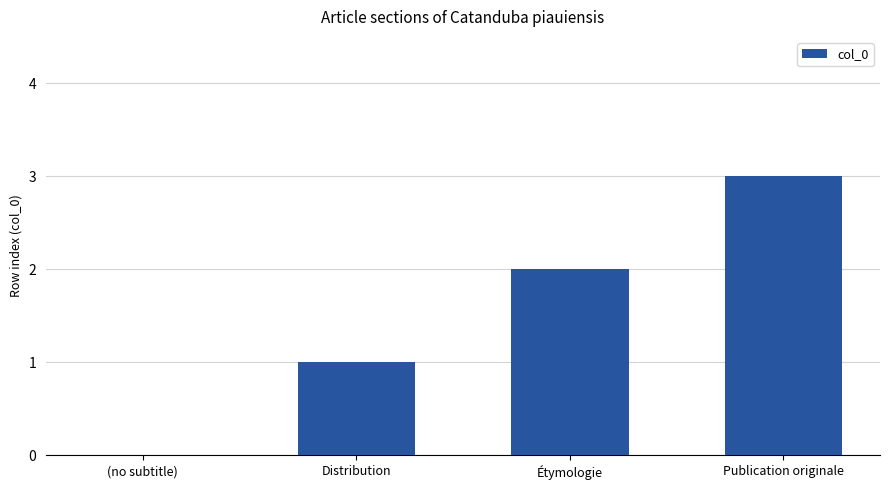

Between (no subtitle) and Étymologie, which is larger?

Étymologie